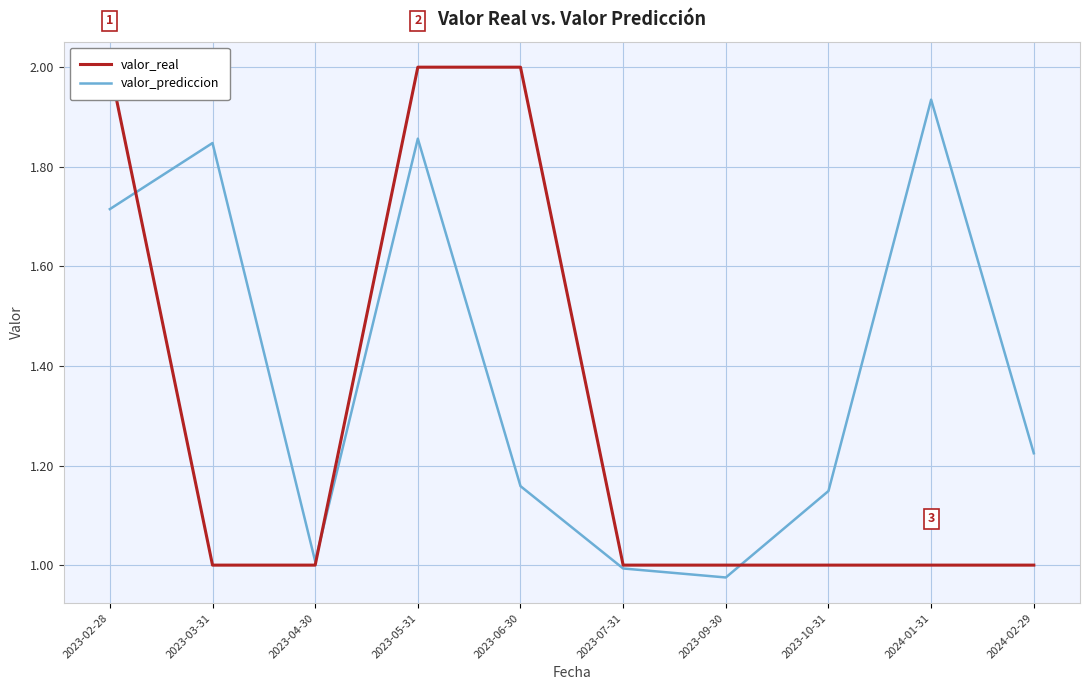

What is the highest value of the valor_prediccion series?

1.9